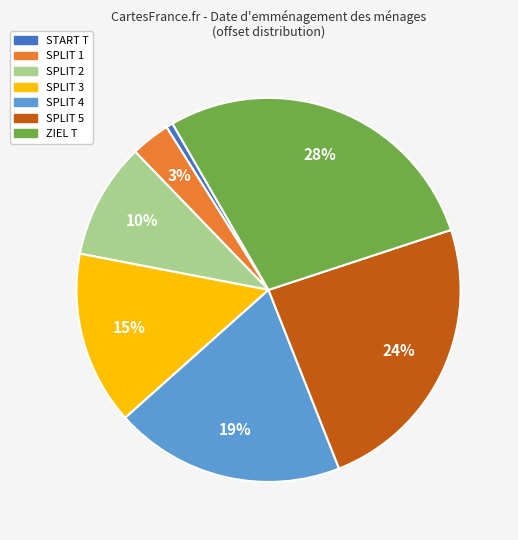

What is the smallest slice in the pie chart?

START T